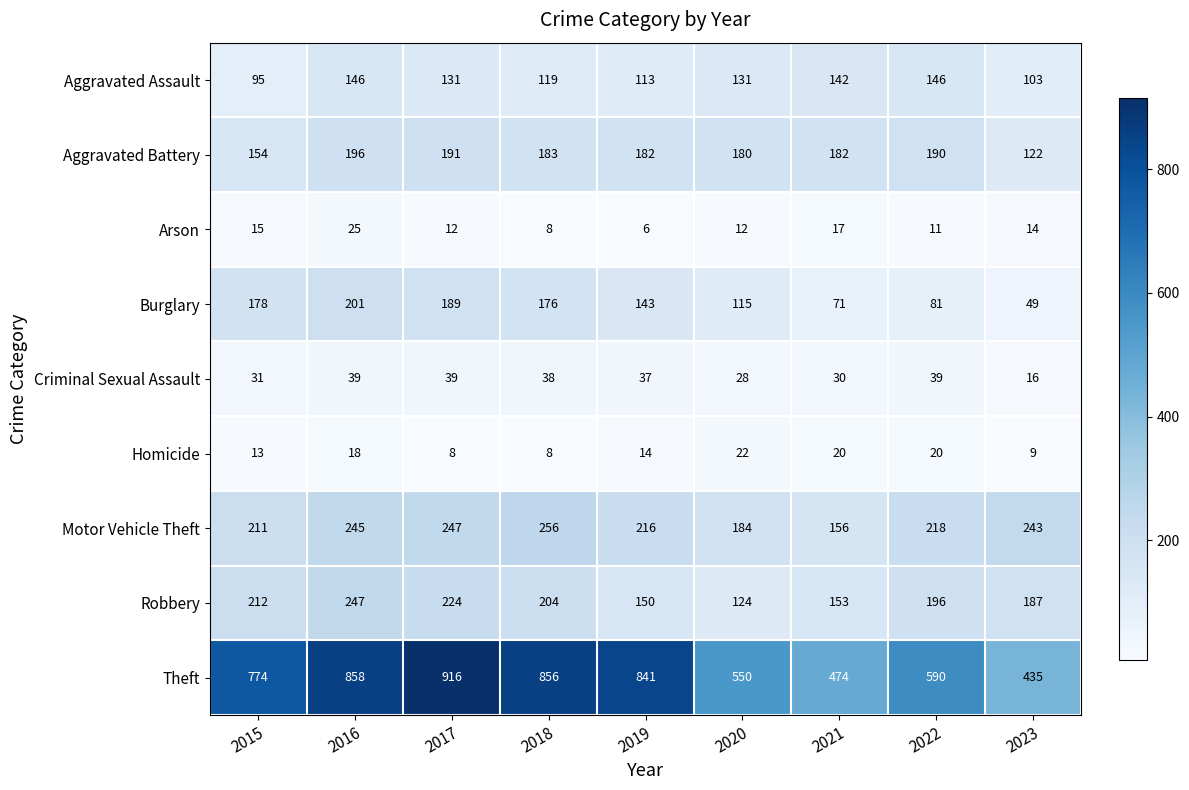

What is the average value of the Criminal Sexual Assault series?

33